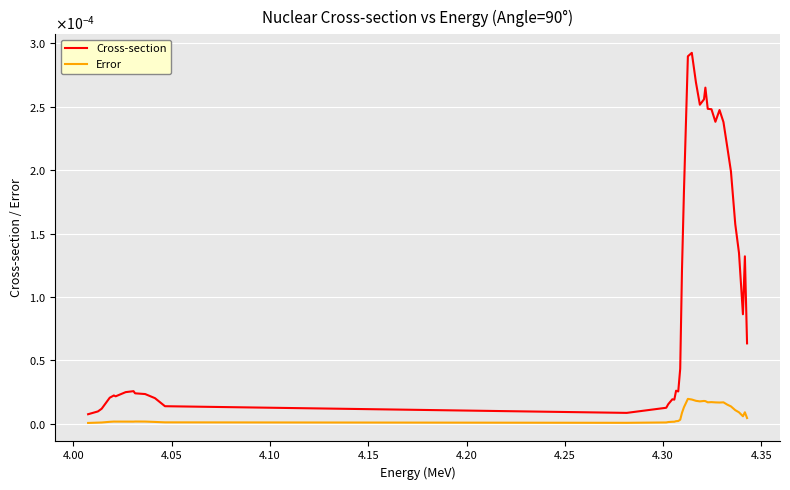

Rank the series by their maximum value, from highest to lowest.

Cross-section, Error